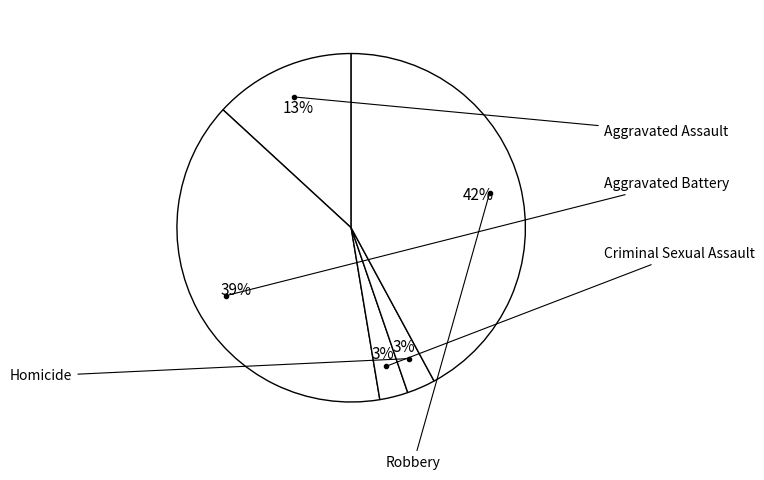

What percentage is NOT represented by Robbery?

57.9%